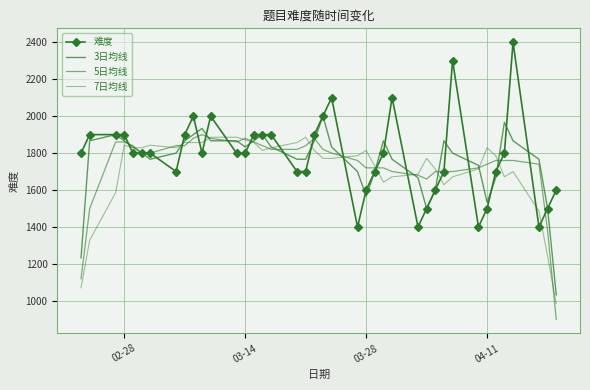

At how many categories does at least one series exceed 1279?

40